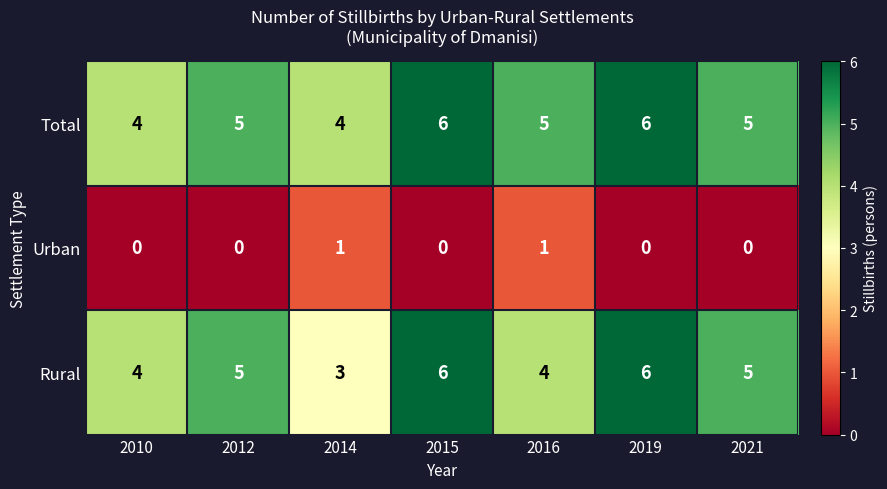

How many distinct data groups are displayed?

3